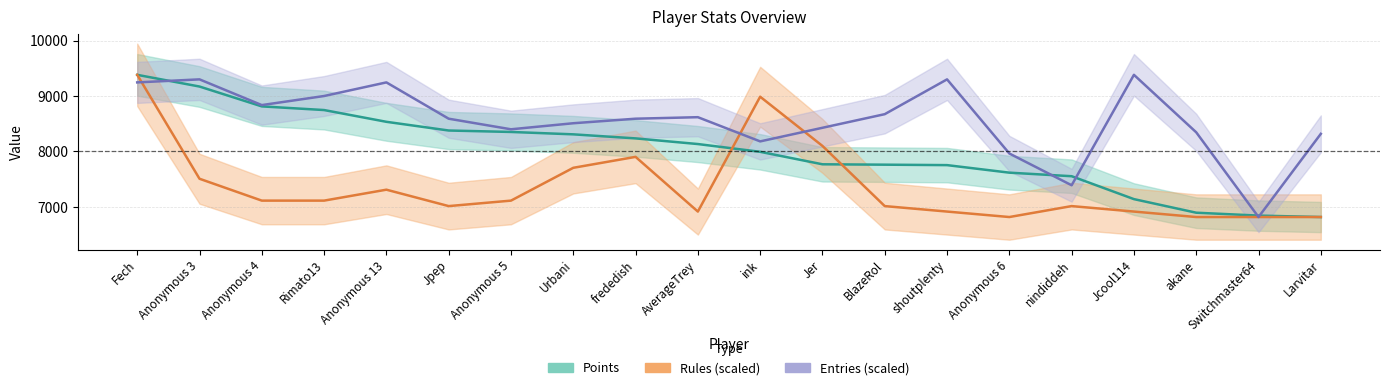

What is the label of the 15th point from the left?

Anonymous 6